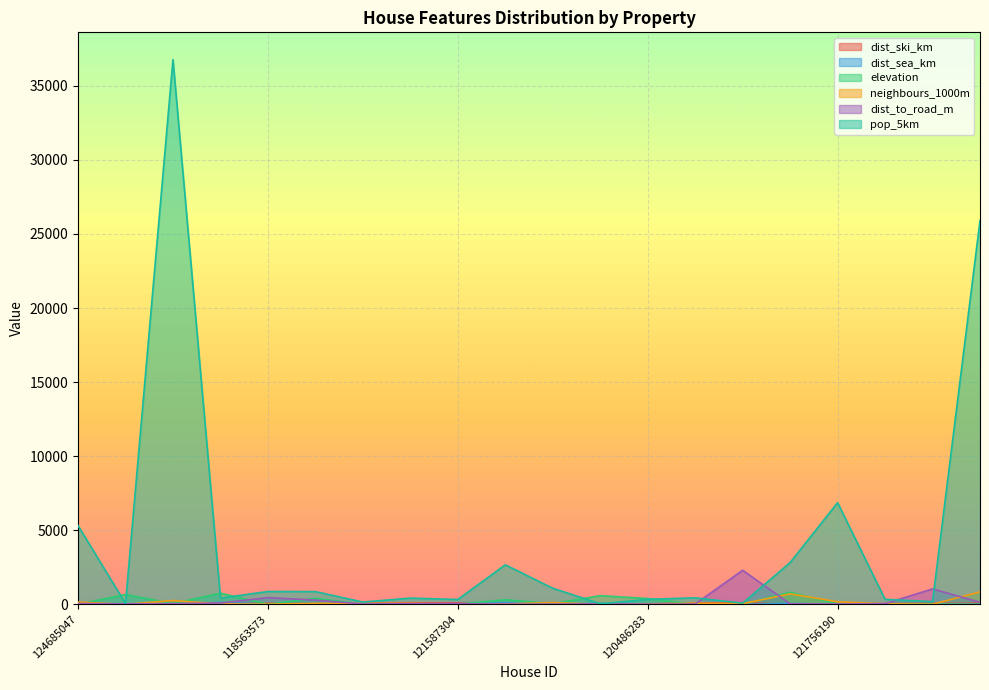

Where is the first local maximum for pop_5km?

120939864